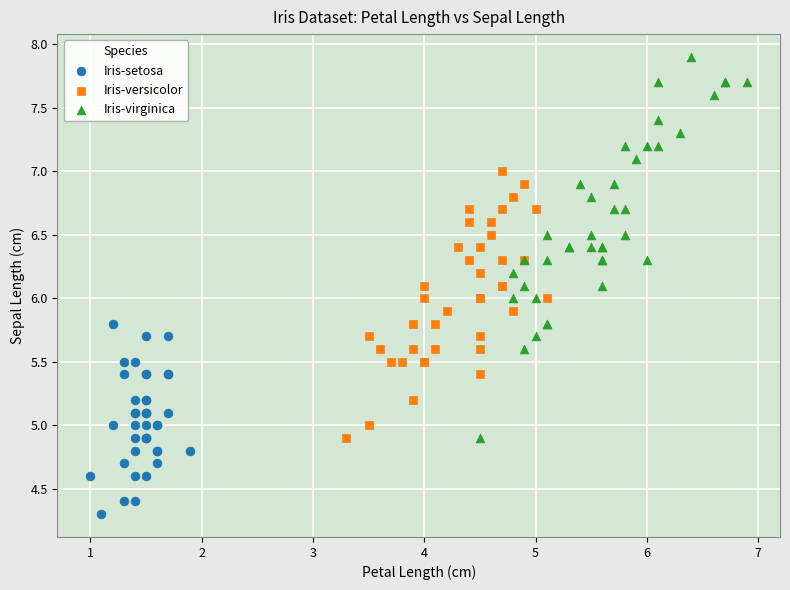

Which series has the largest Y range (max minus min)?

Iris-virginica